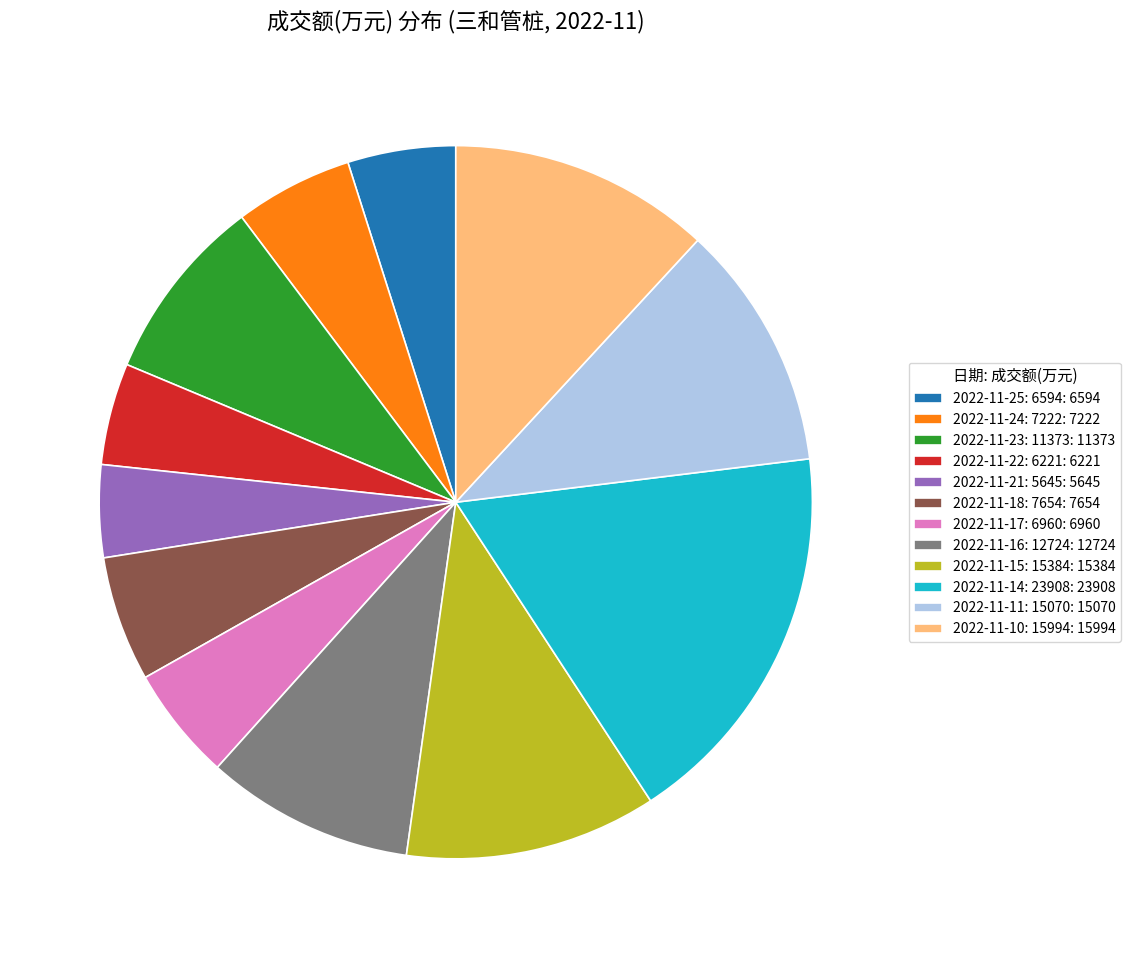

Approximately how many times larger is the value at 2022-11-14: 23908: 23908 compared to 2022-11-16: 12724: 12724?

1.9